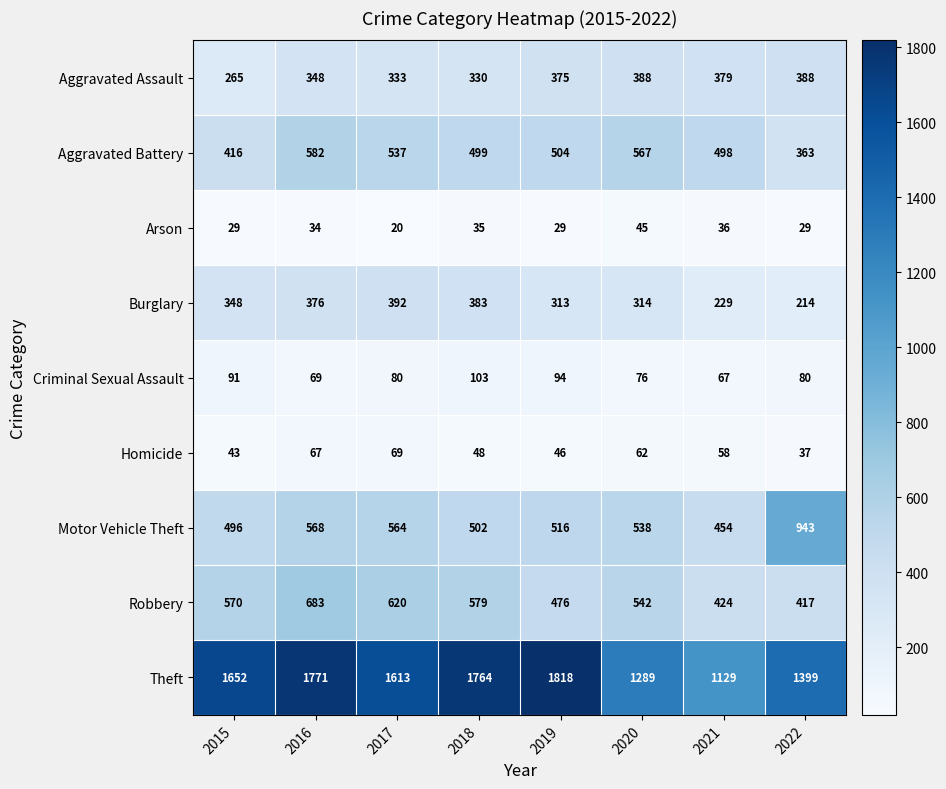

How many categories are shown in the chart?

8